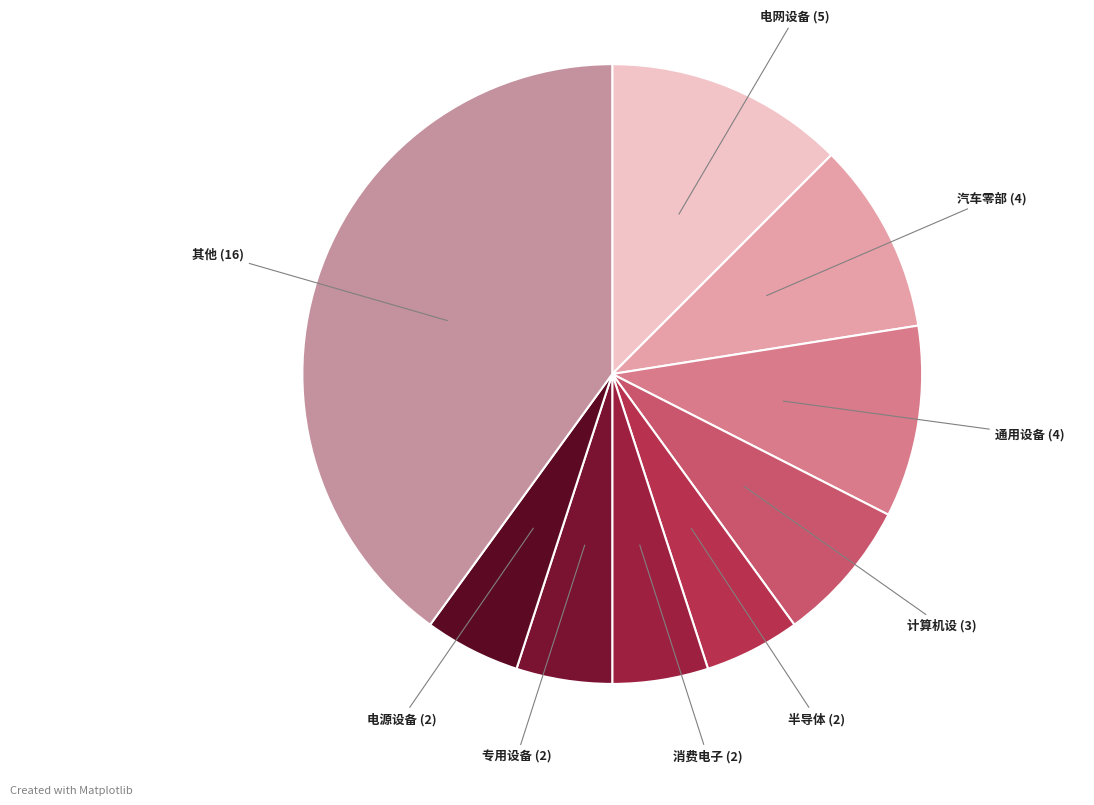

Combined, do 专用设备 and 计算机设 account for over 50%?

No